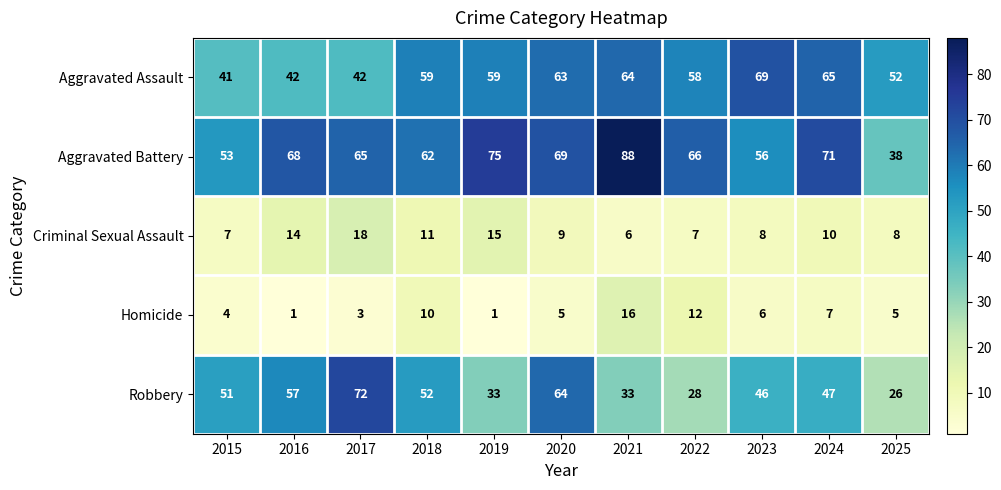

What is the sum of all Aggravated Battery values?

711